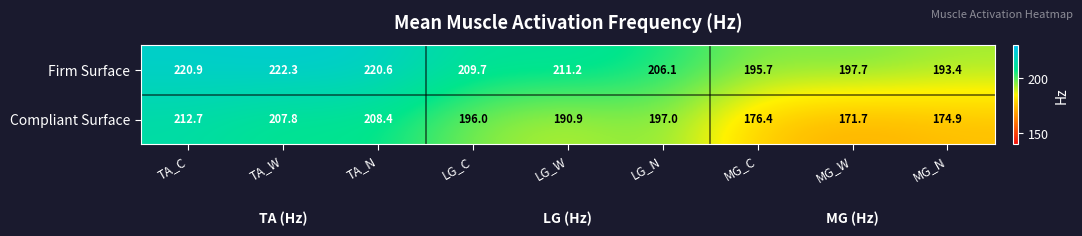

Reading left to right, transcribe all the data shown in this chart.

Firm Surface: 220.9	222.3	220.6	209.7	211.2	206.1	195.7	197.7	193.4
Compliant Surface: 212.7	207.8	208.4	196.0	190.9	197.0	176.4	171.7	174.9